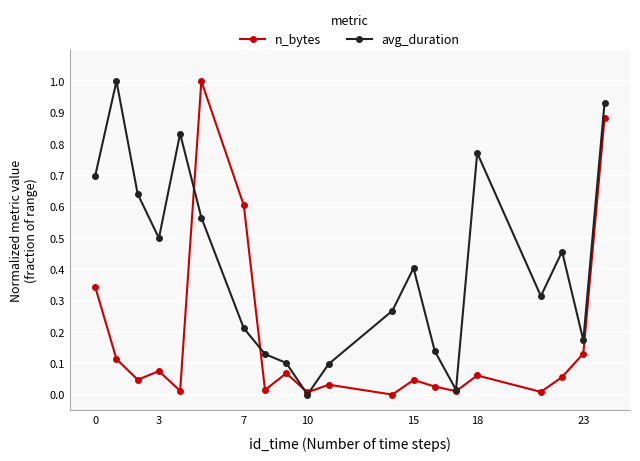

Which series has the largest total across all categories?

avg_duration